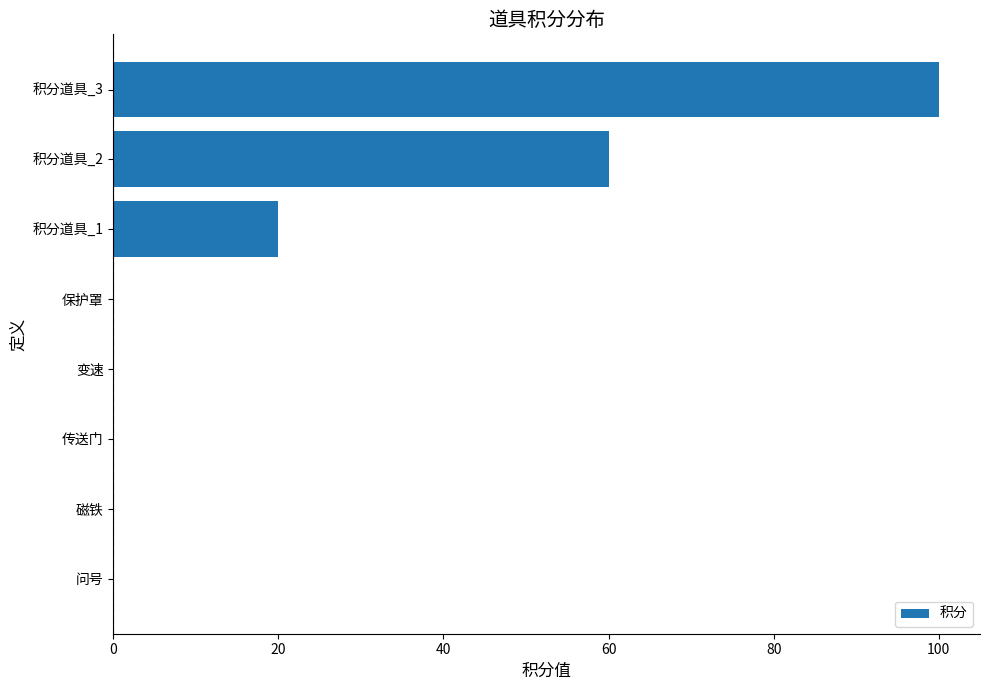

What is the sum of the values at 磁铁 and 积分道具_3?

100